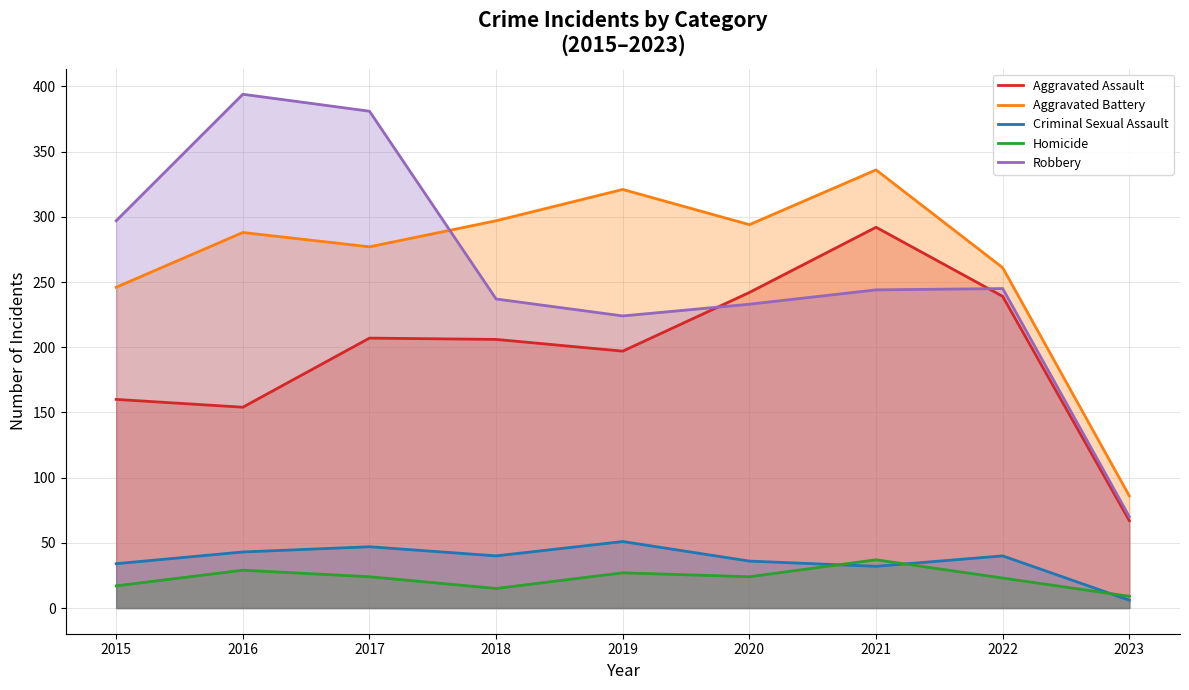

What is the lowest value of the Homicide series?

9